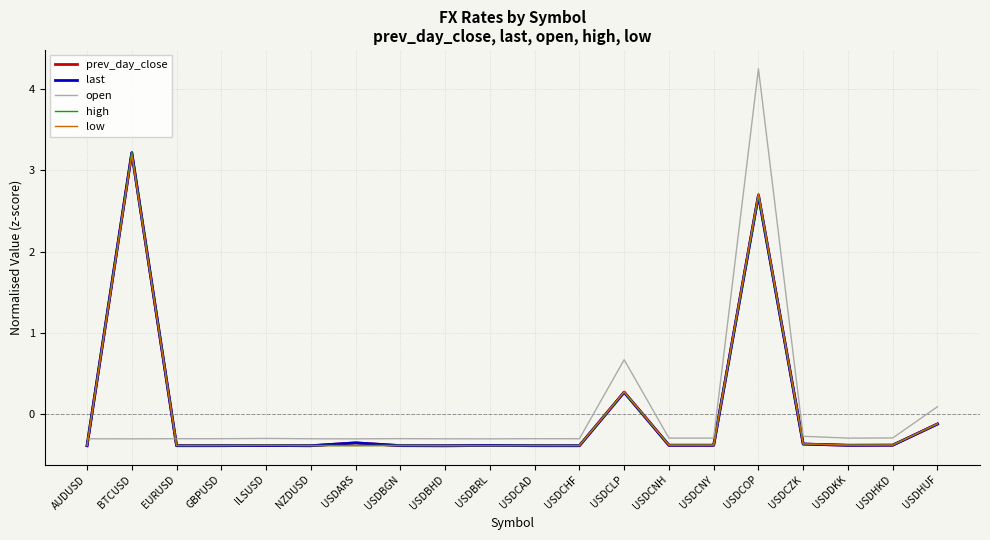

What are all the series names shown in the legend?

prev_day_close, last, open, high, low